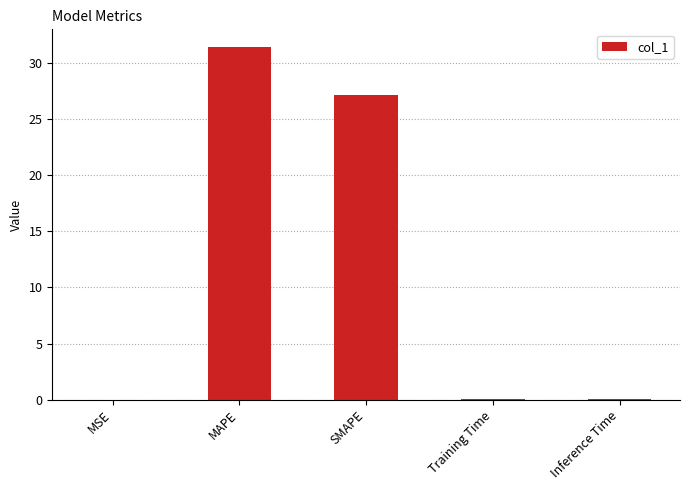

What is the sum of all values?

58.6